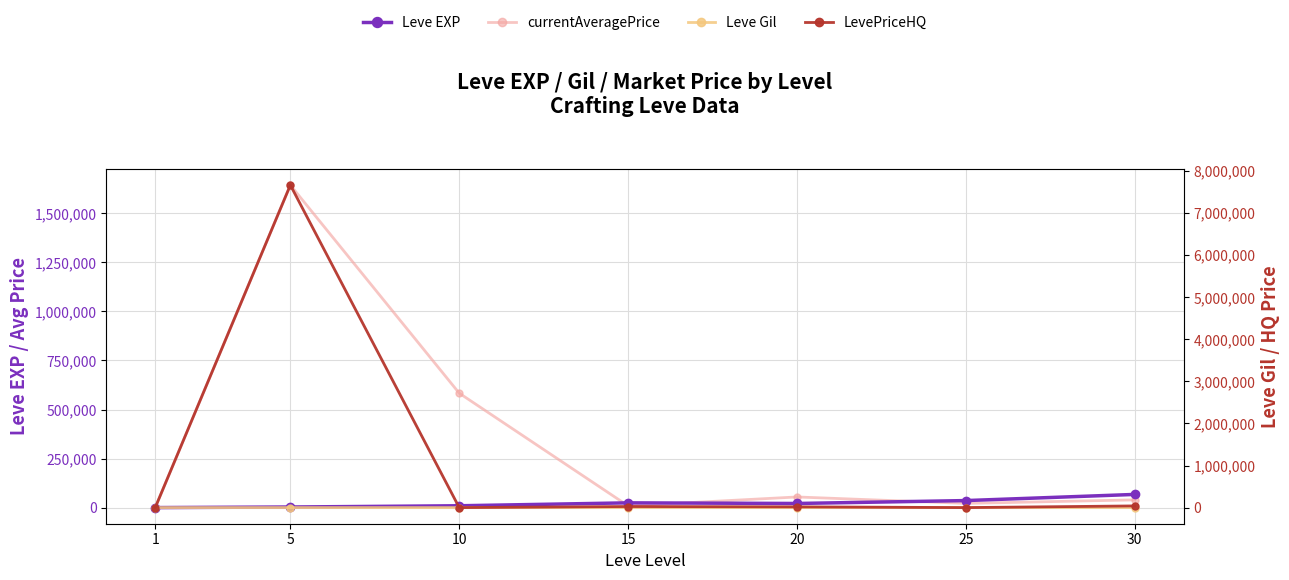

What is the difference between the highest and lowest values at 30?

67267.0